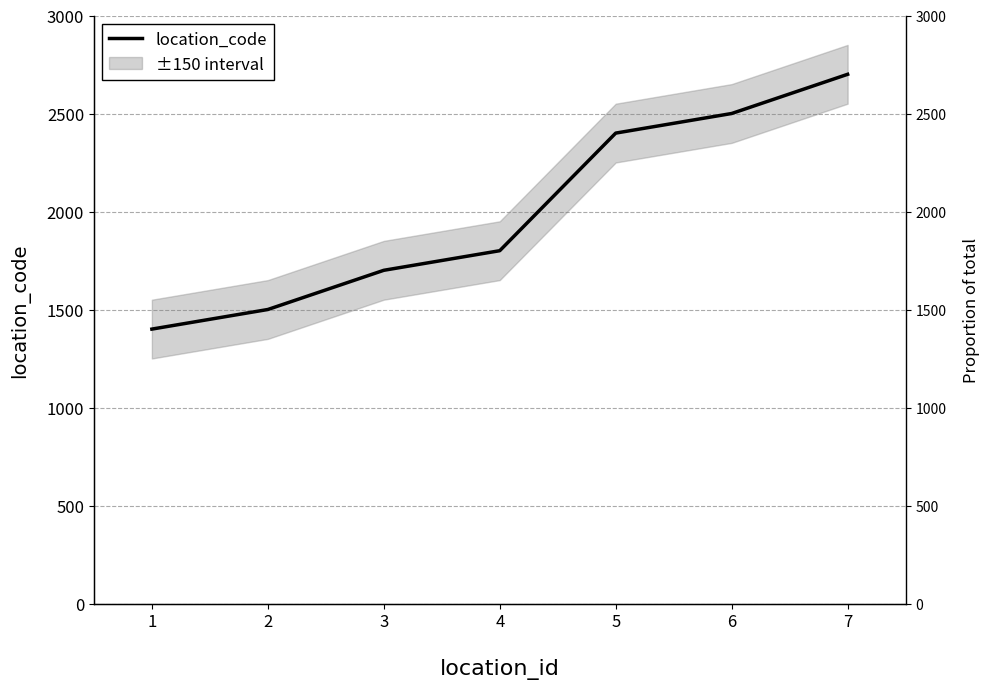

The value at 3 is 697. True or false?

False